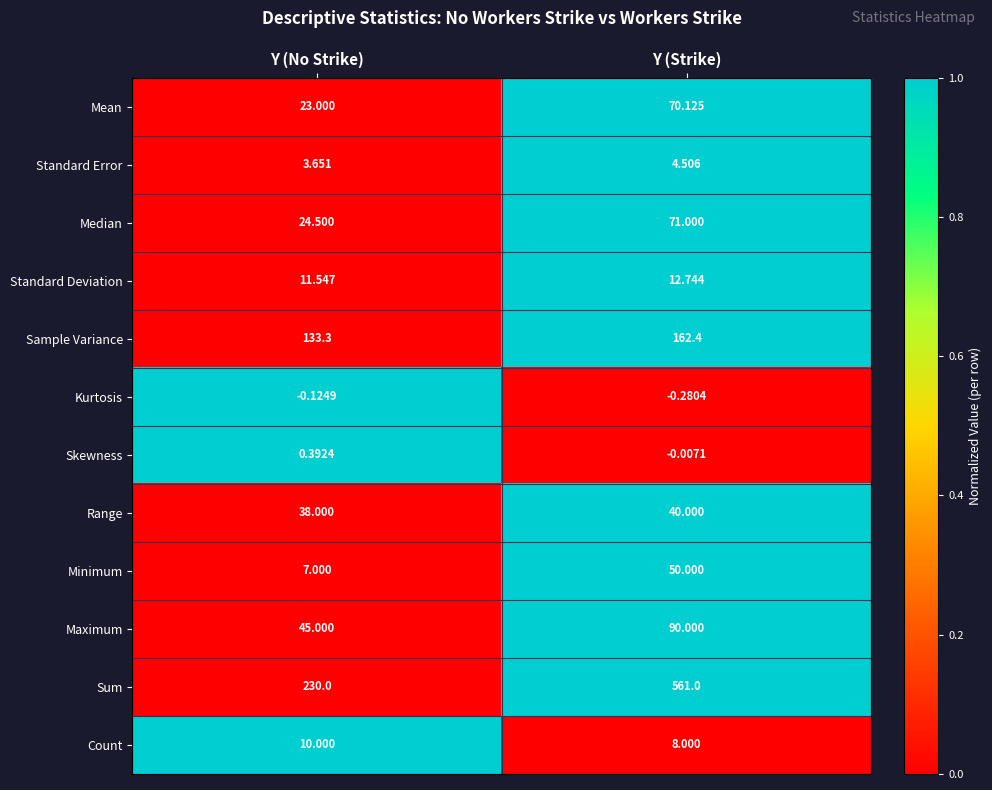

List the series in order of their peak value, highest first.

Sum, Sample Variance, Maximum, Median, Mean, Minimum, Range, Standard Deviation, Count, Standard Error, Skewness, Kurtosis